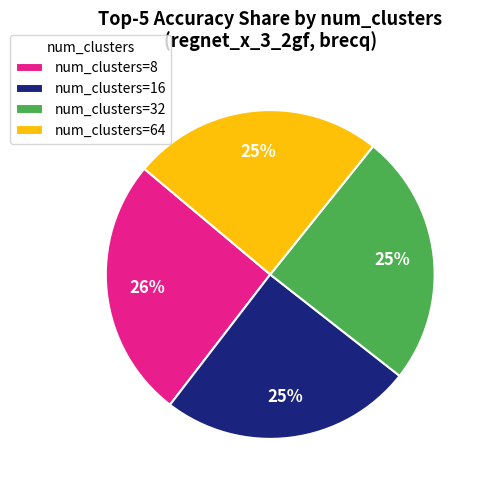

Which slice is the largest?

num_clusters=8